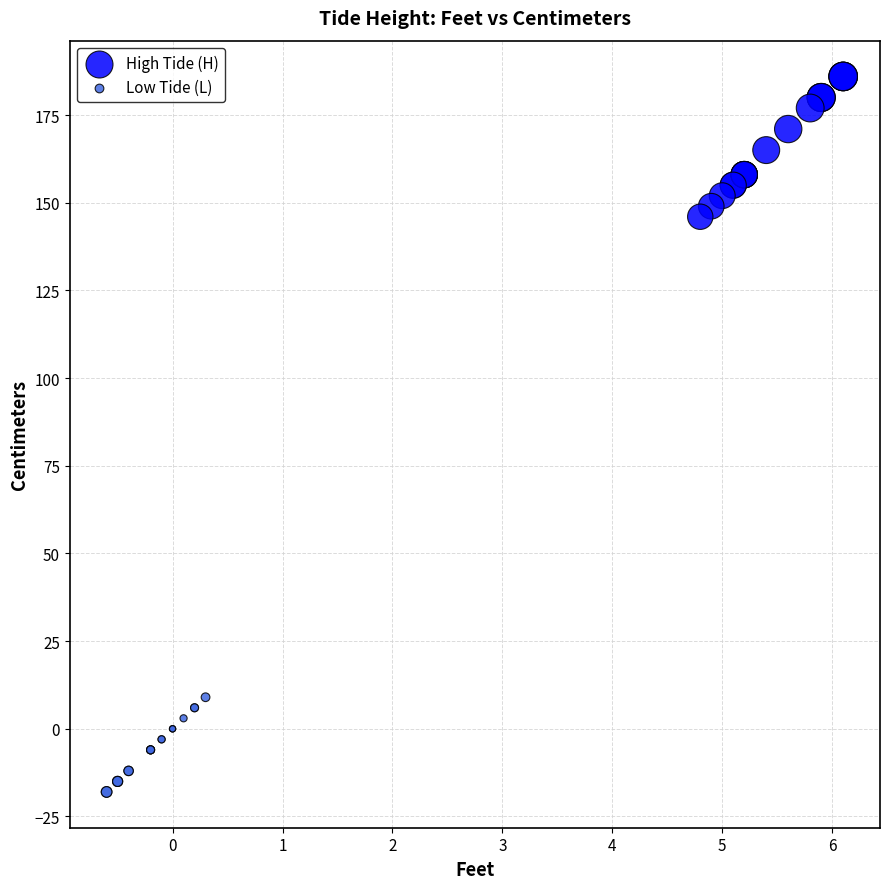

What are all the series names shown in the legend?

High Tide (H), Low Tide (L)